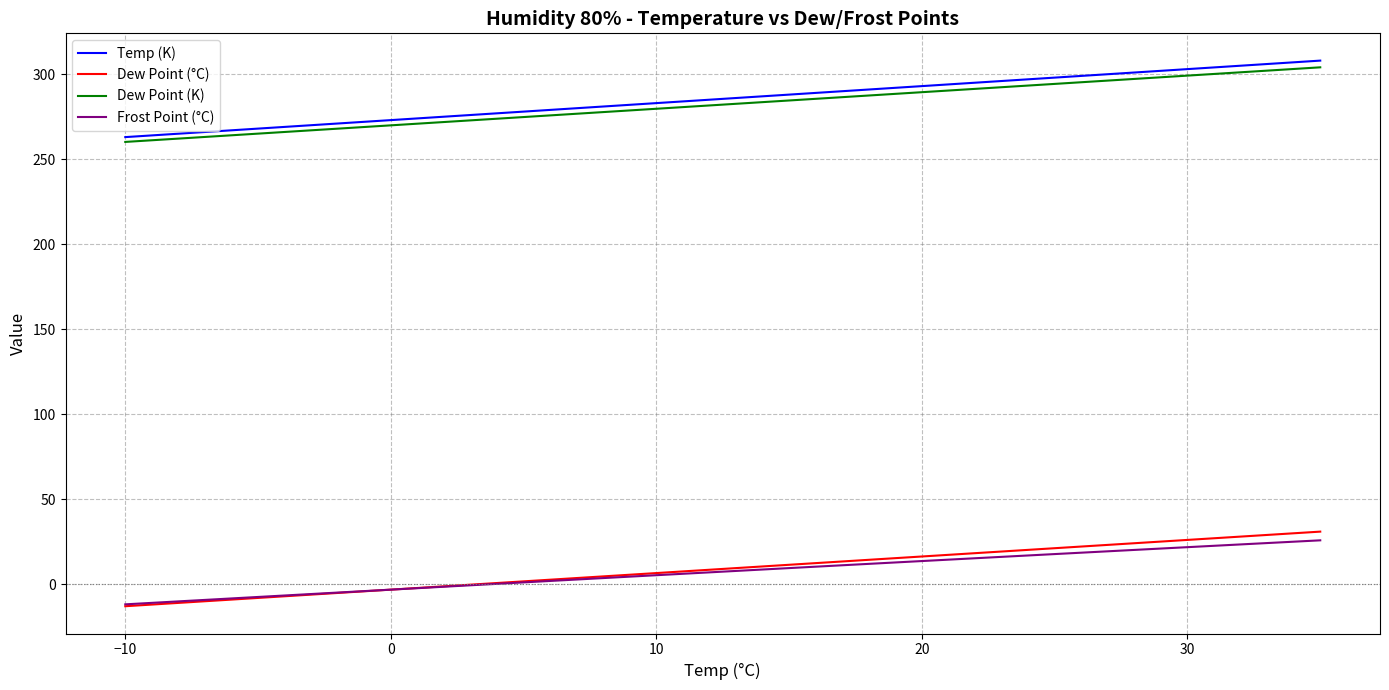

What is the minimum value for Dew Point (K)?

260.3